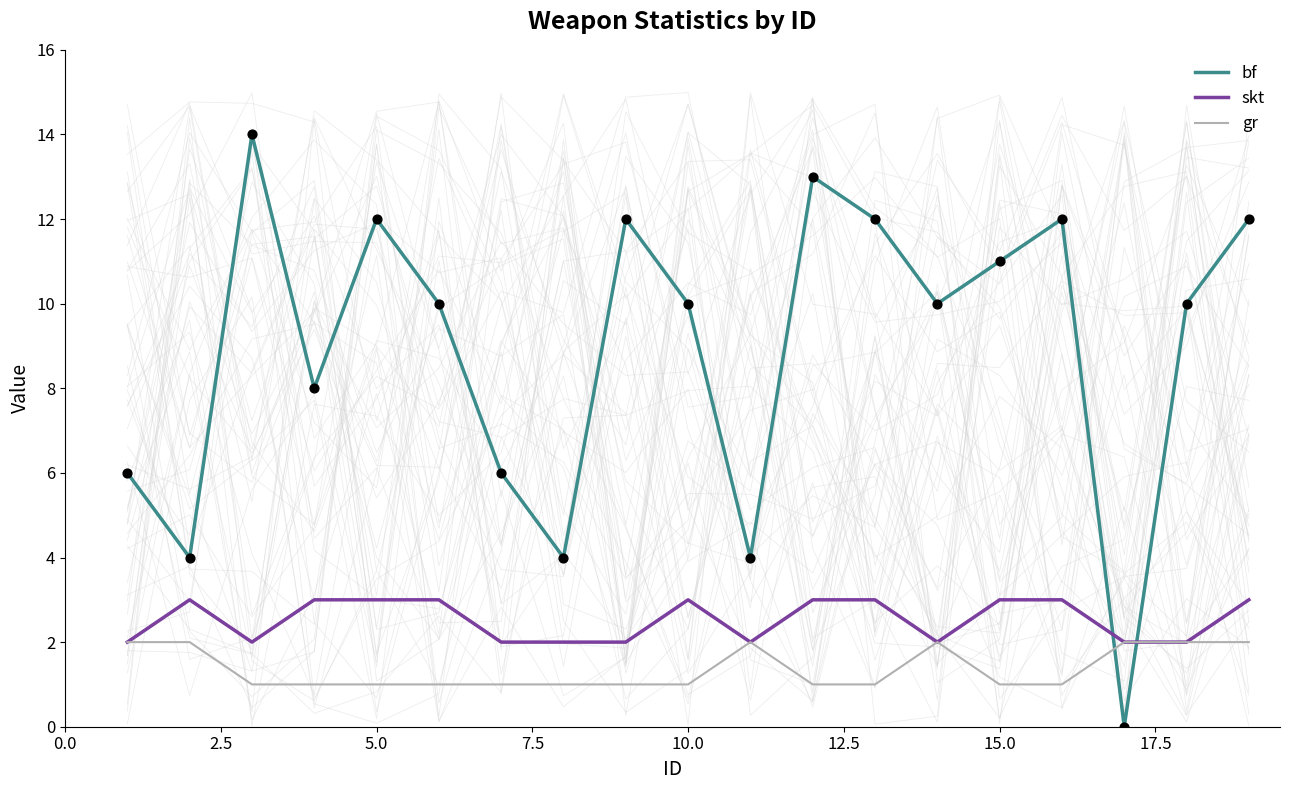

How many times do skt and bf cross each other?

2